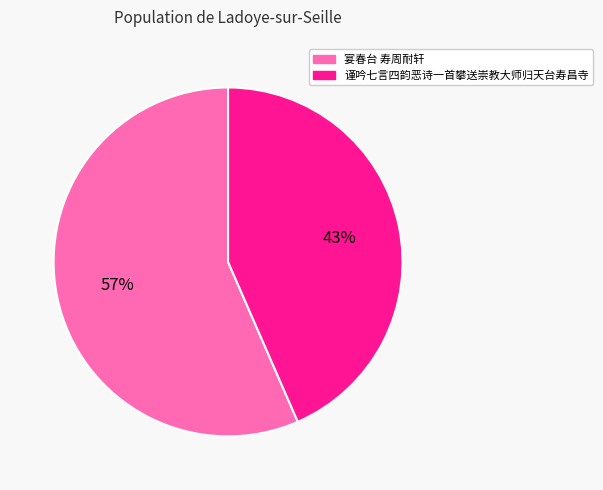

To the nearest percent, what is the average slice percentage?

50%